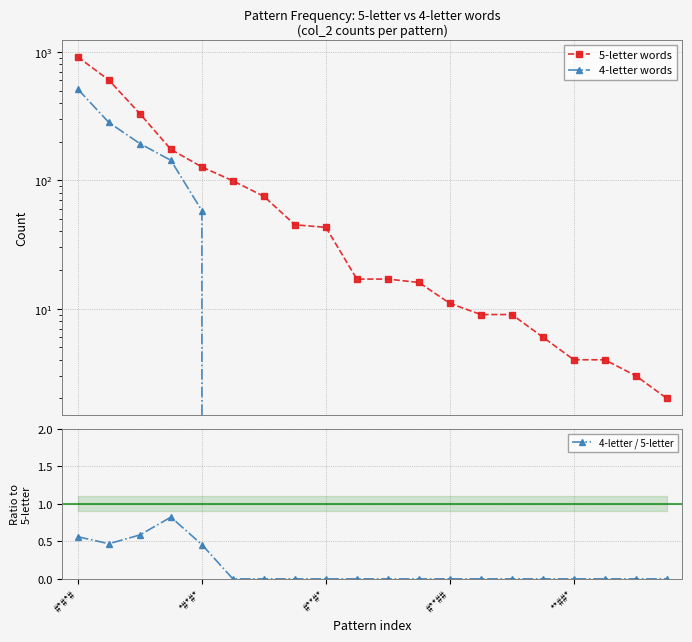

At which category is the sum across all series the highest?

#*#*#